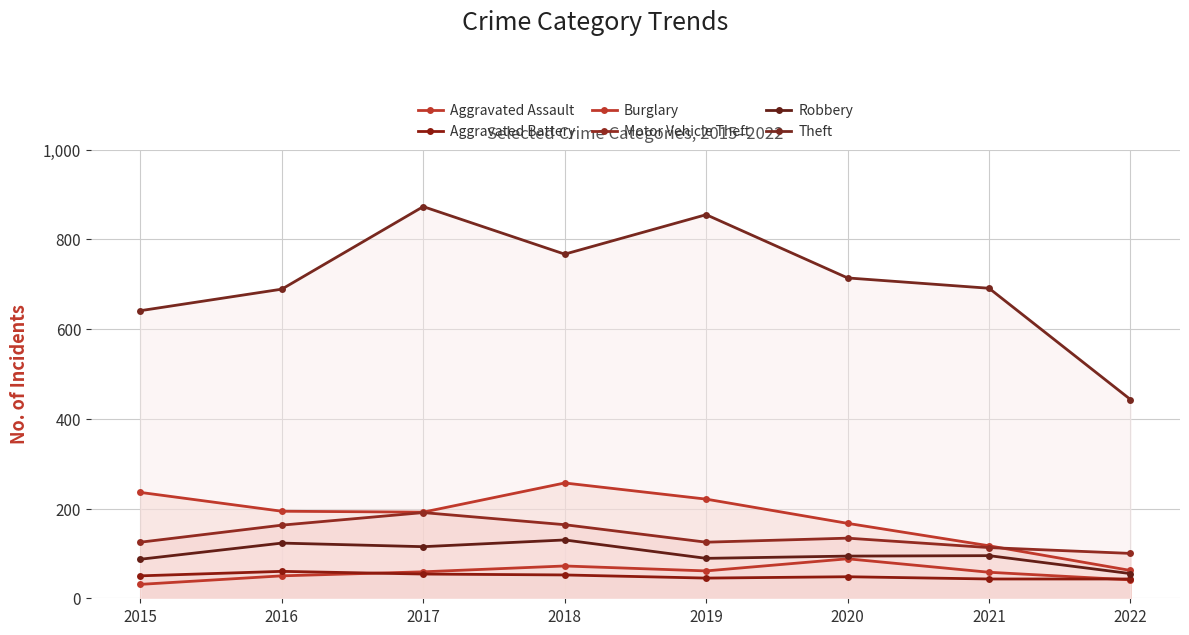

What is the difference between the highest and lowest values at 2015?

610